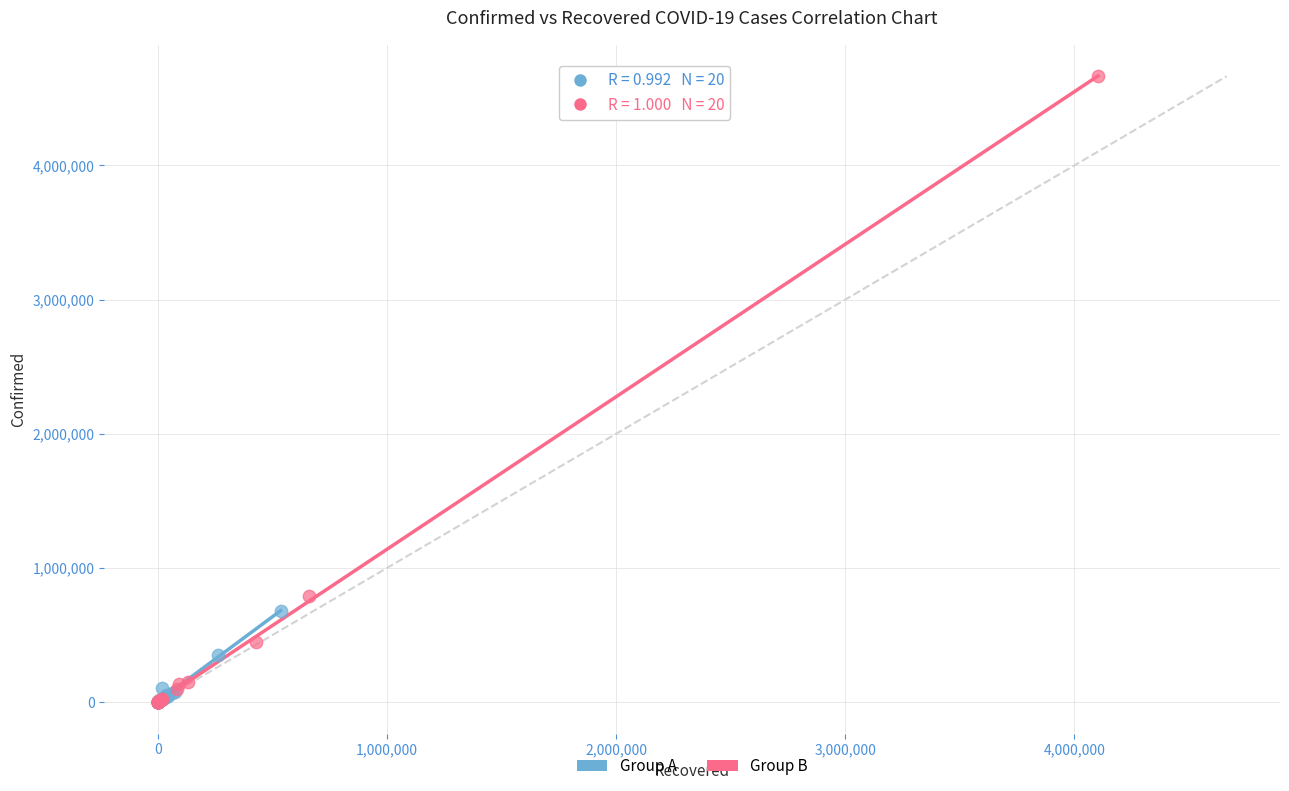

Which series contains the highest Y value?

Group B